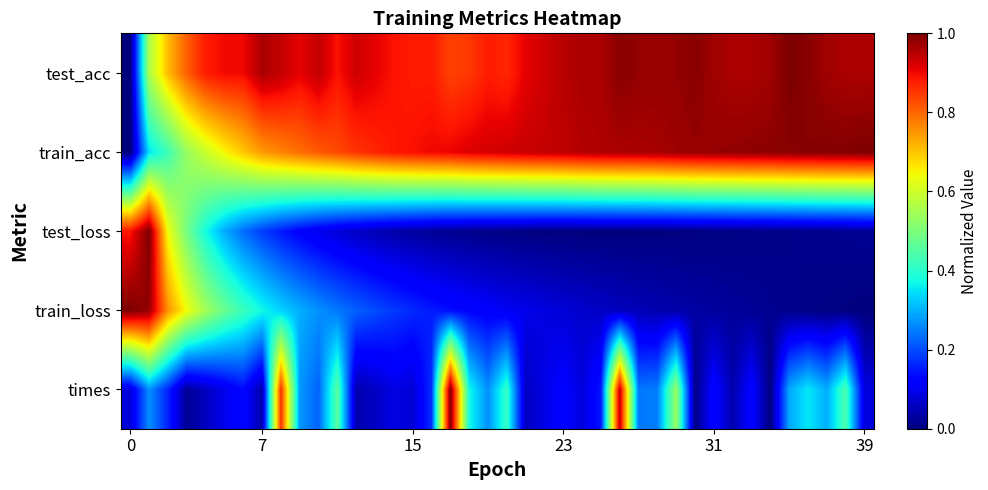

How many categories are shown in the chart?

40